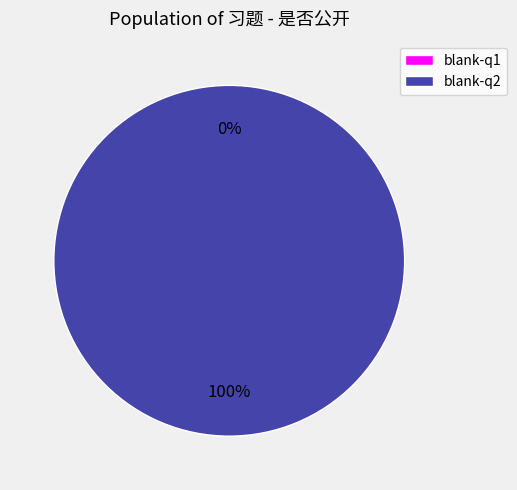

To the nearest percent, what is the difference between the largest and smallest slice percentages?

100%